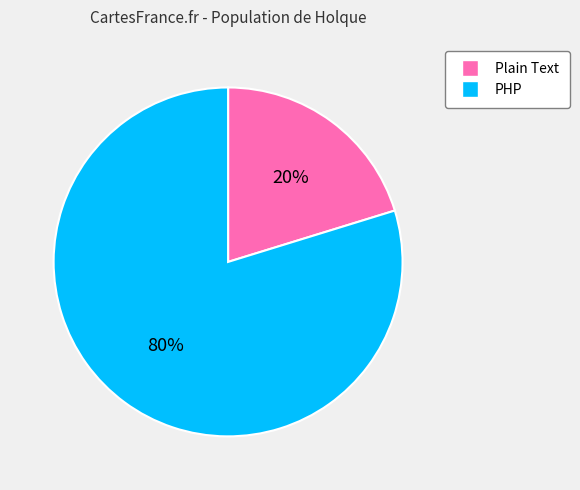

Which category has the biggest portion of the pie?

PHP